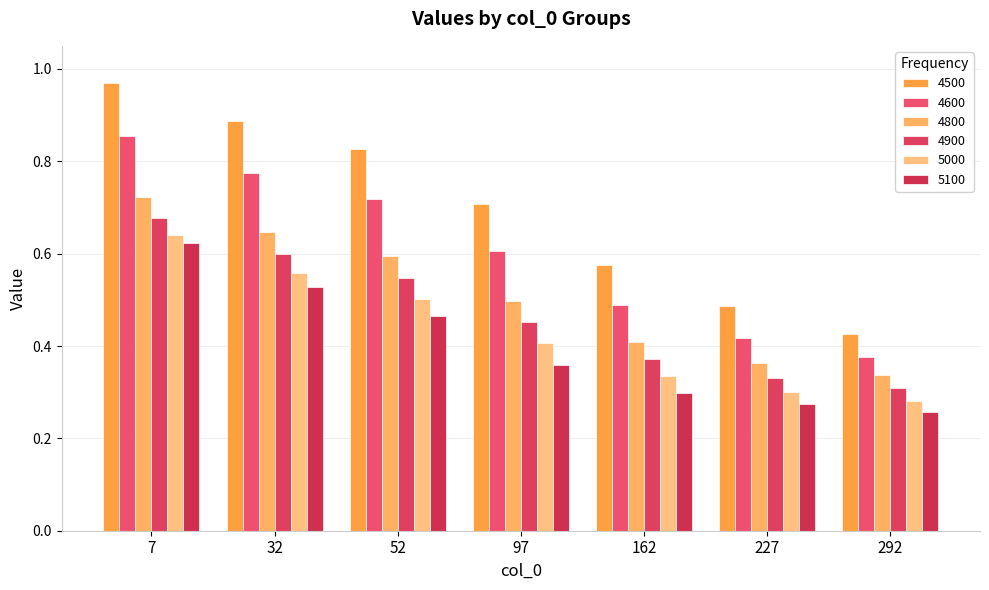

What are all the series names shown in the legend?

4500, 4600, 4800, 4900, 5000, 5100